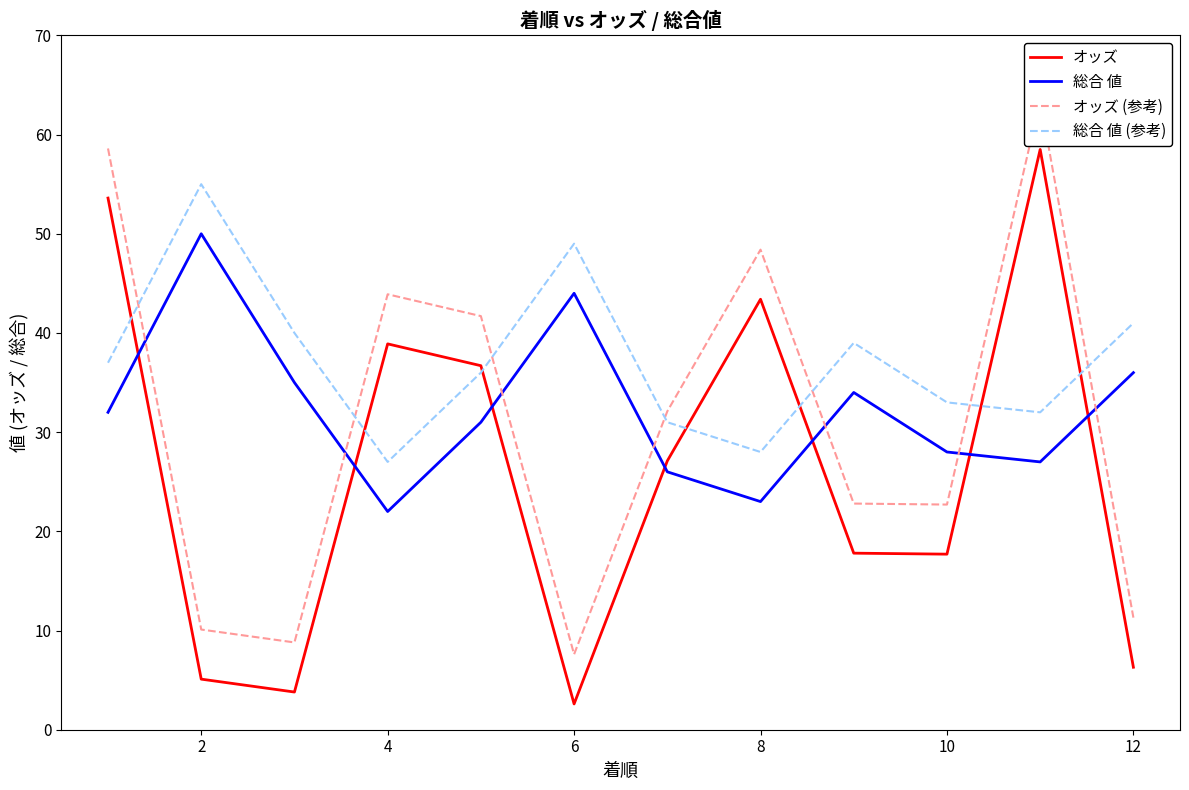

What value does the 総合 値 (参考) series have at 6?

49.0